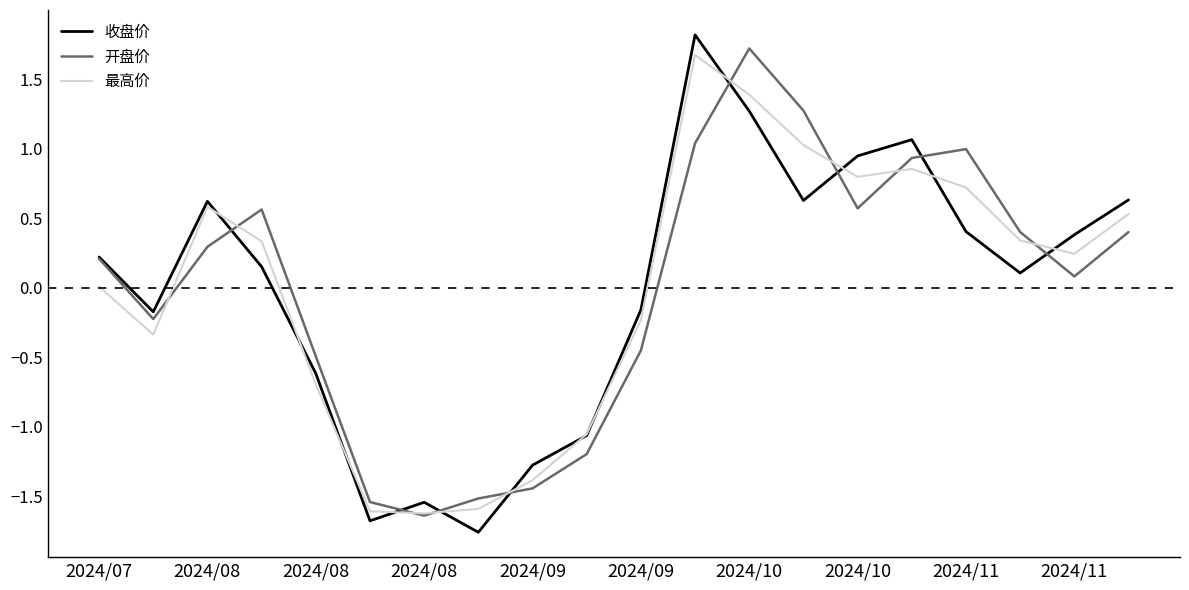

Which series has the largest range (max minus min)?

收盘价